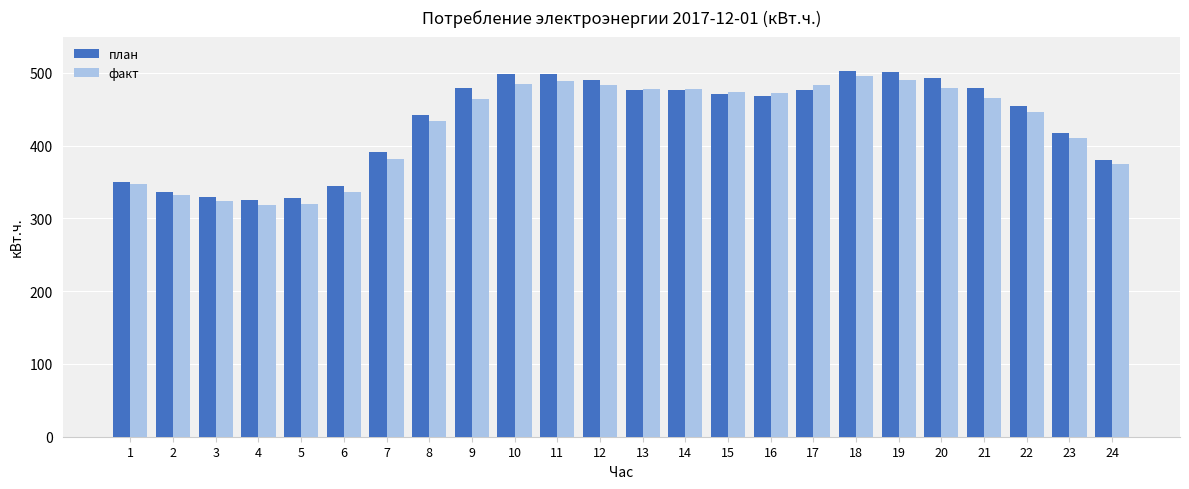

Which series changed the most between 19 and 21?

факт